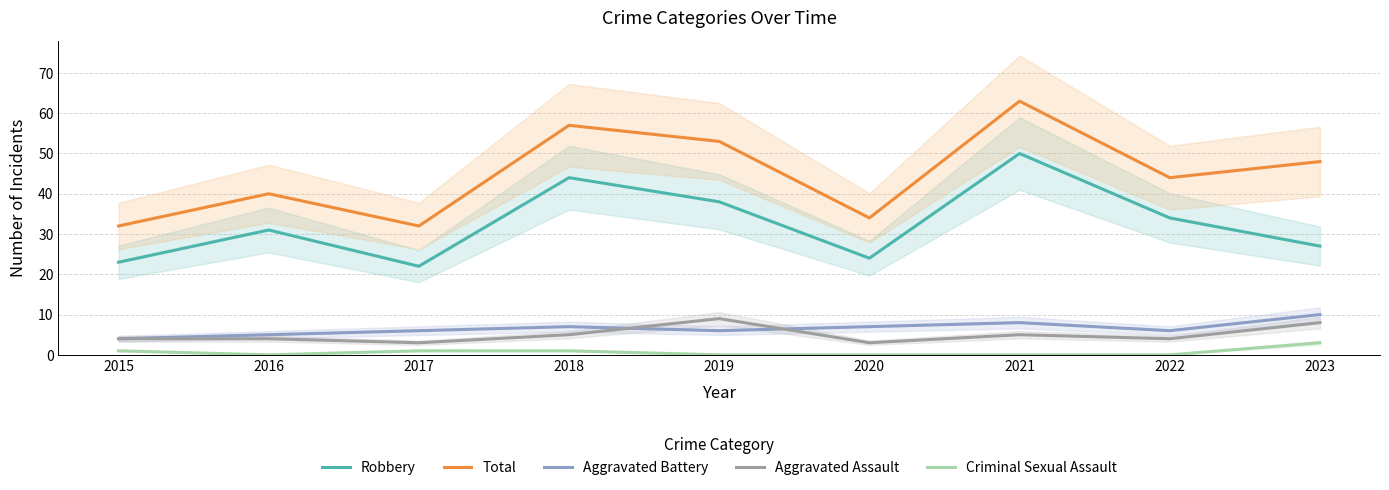

Which series has the widest spread of values?

Total